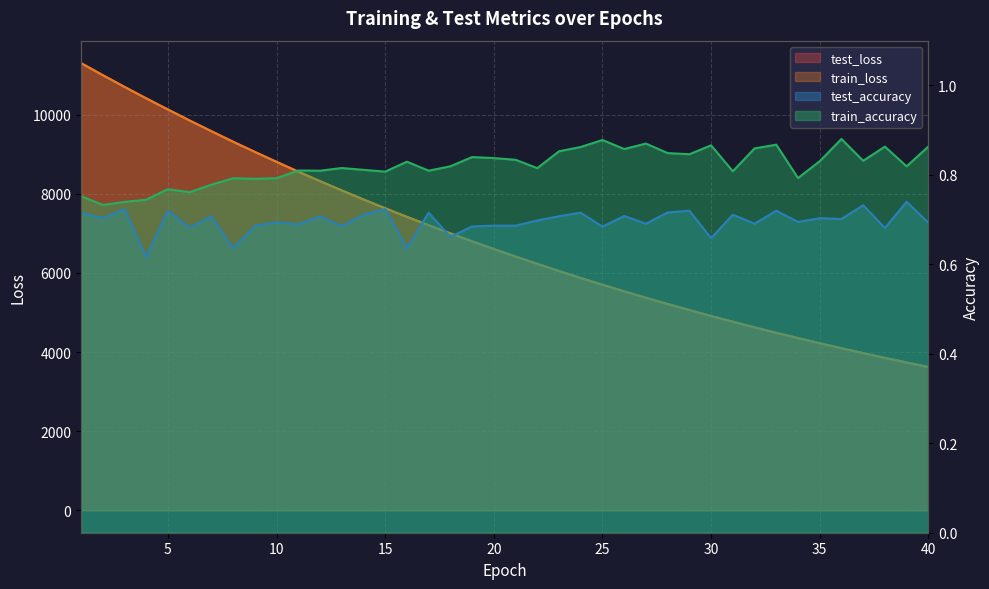

The test_loss series shows 9851.9 at 6. True or false?

True